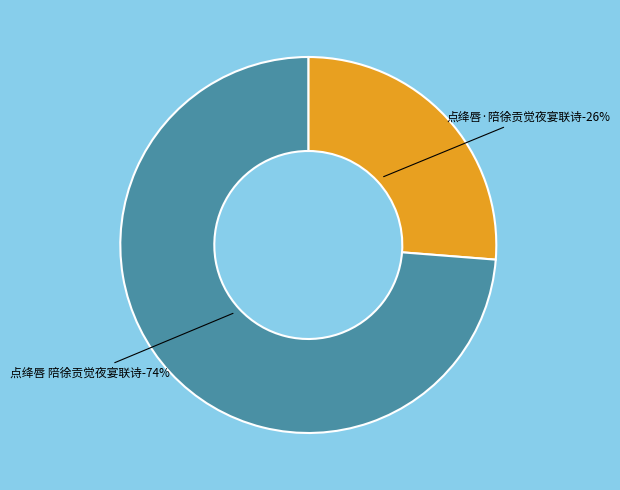

How many slices are in this pie chart?

2